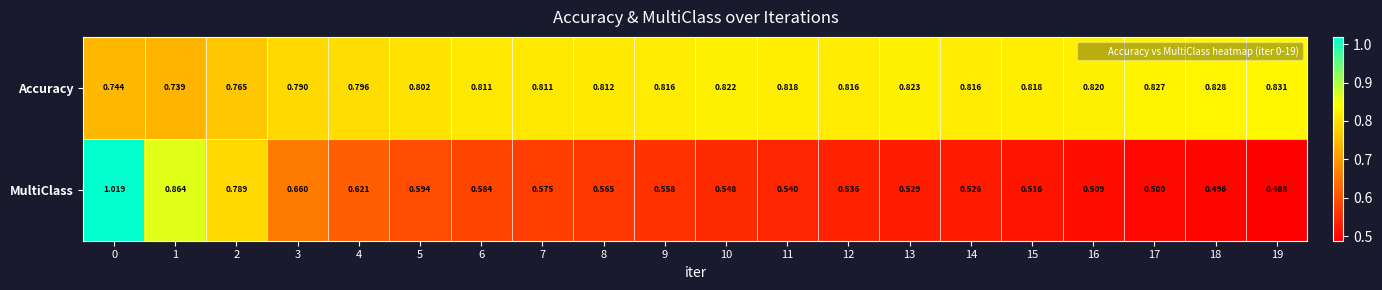

Rank the series by their average value, from highest to lowest.

Accuracy, MultiClass